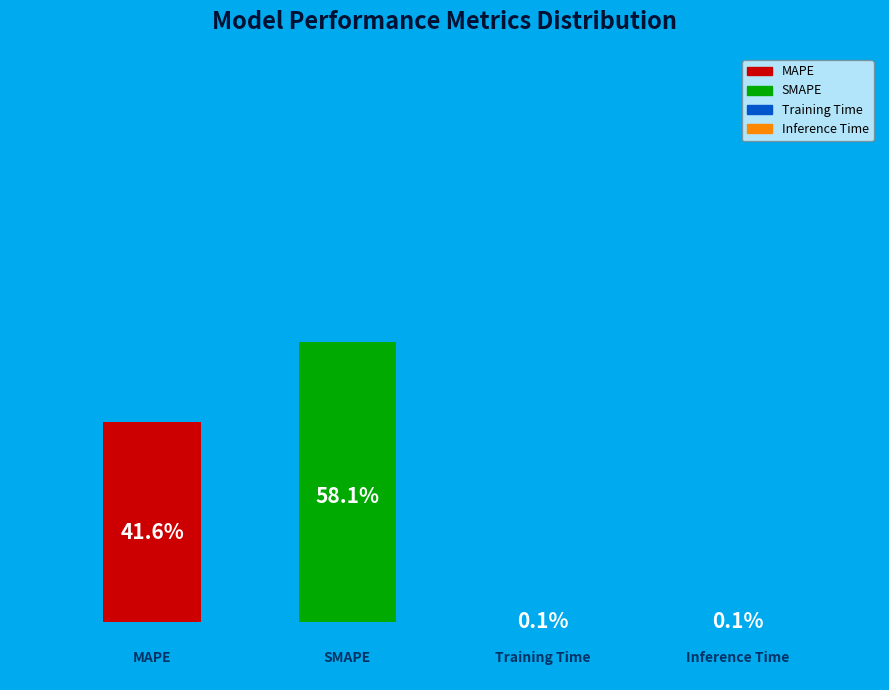

Rank the categories by value from highest to lowest.

SMAPE, MAPE, Inference Time, Training Time